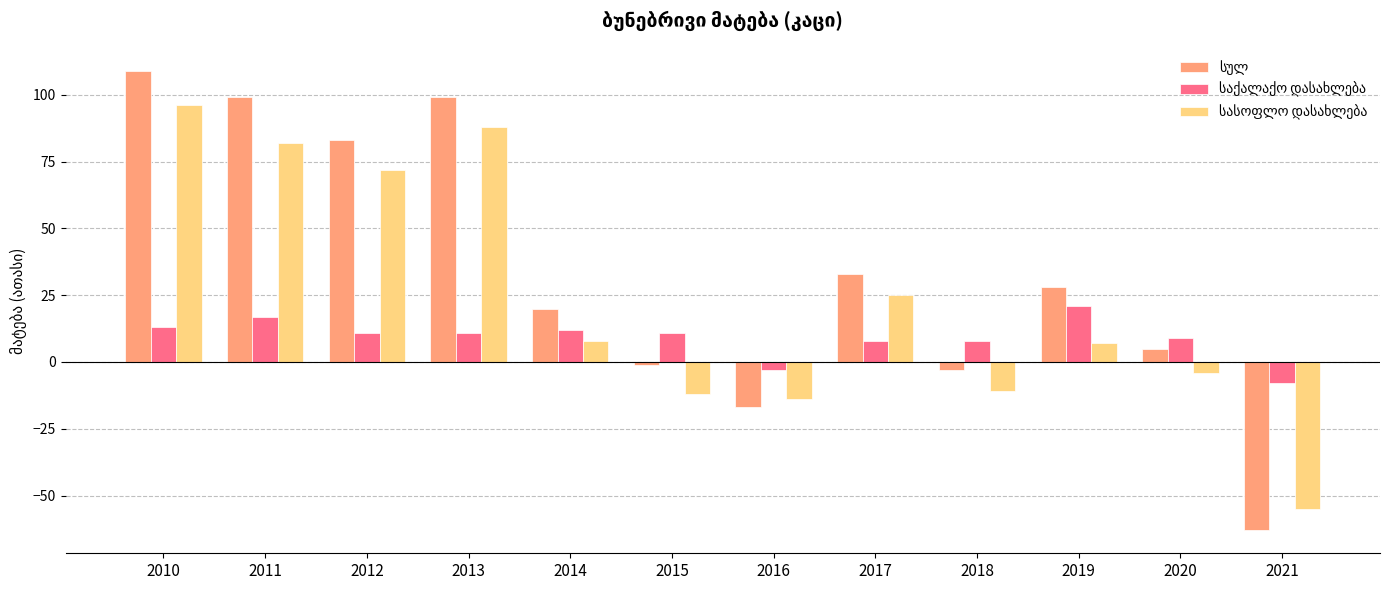

Which label corresponds to the largest value in the chart?

2010